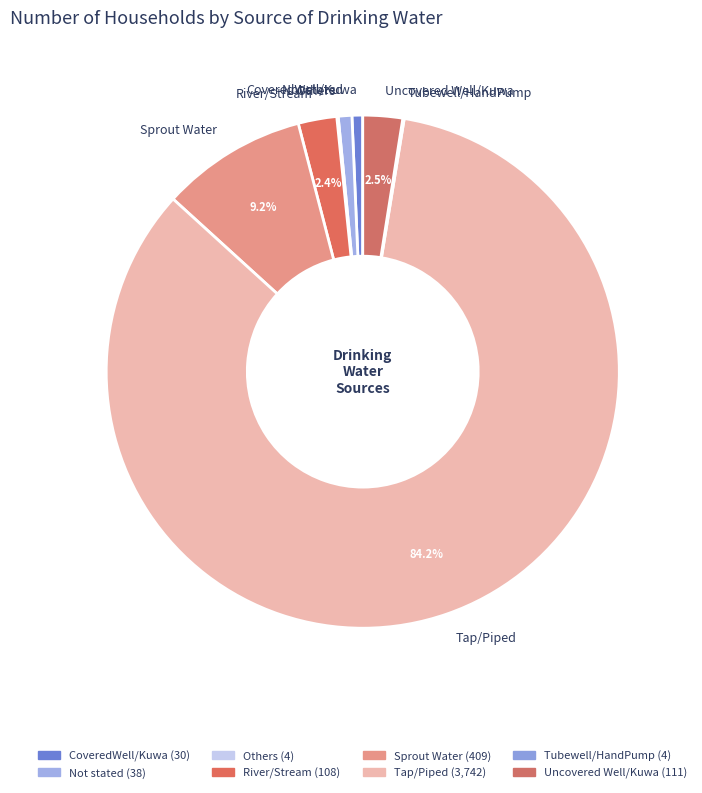

Does any single category account for the majority?

Yes